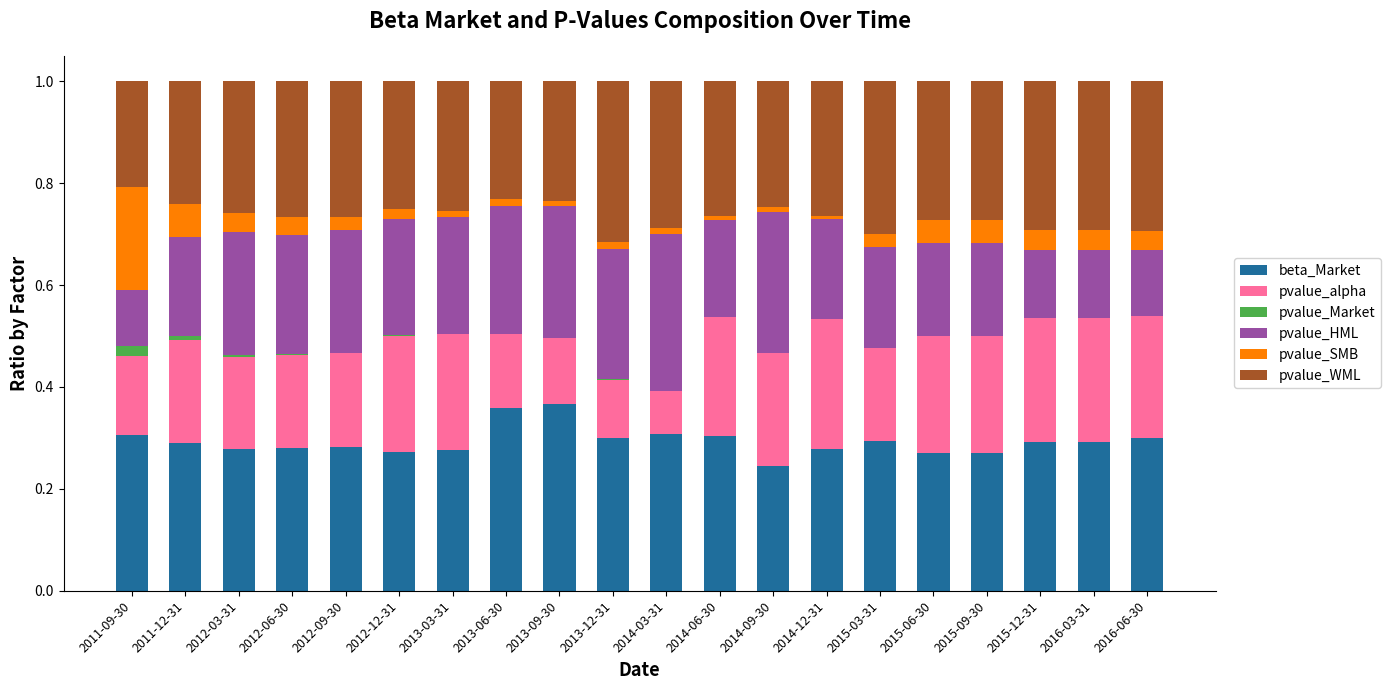

The beta_Market series shows 0.3 at 2014-12-31. True or false?

True